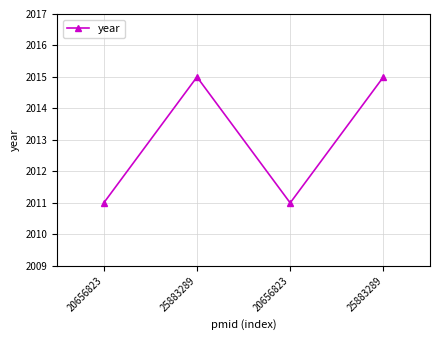

Reading left to right, extract all data points from this chart.

2011	2015	2011	2015